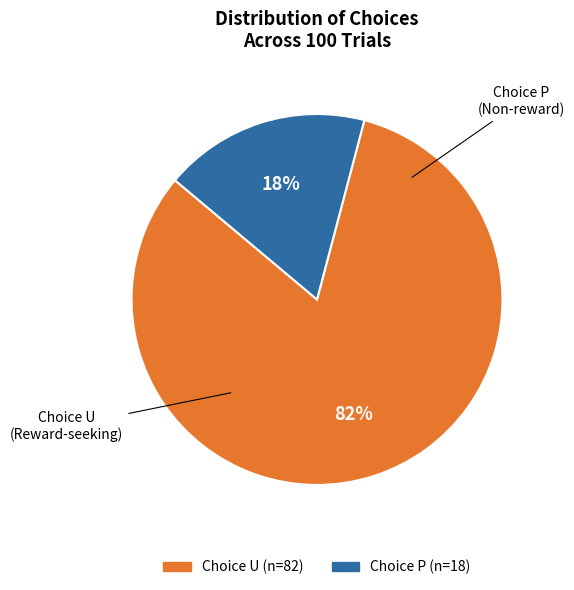

What is the largest slice in the pie chart?

Choice U